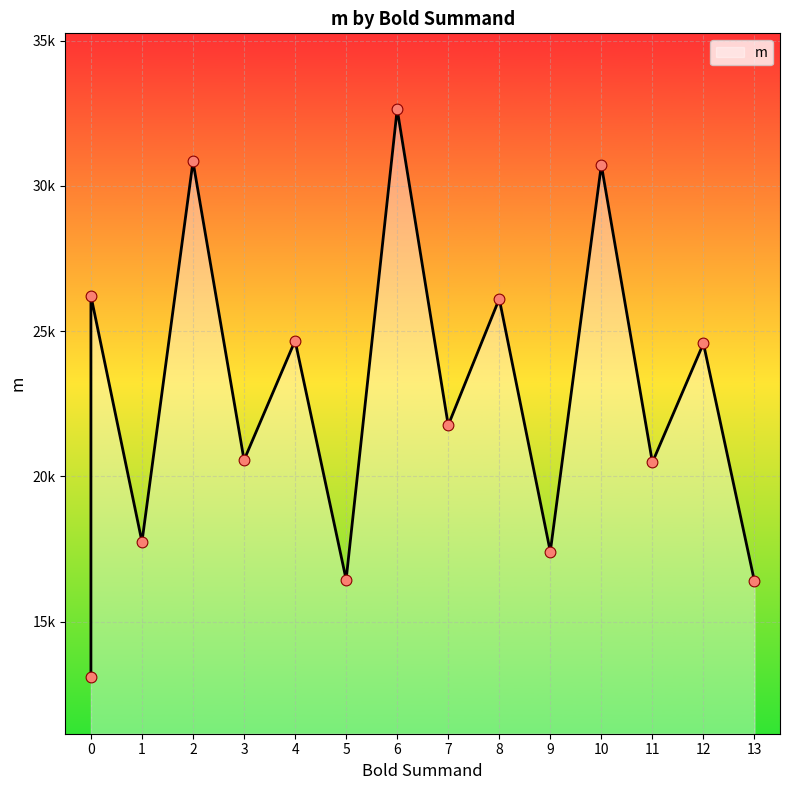

Which has a higher value, 1 or 0?

1